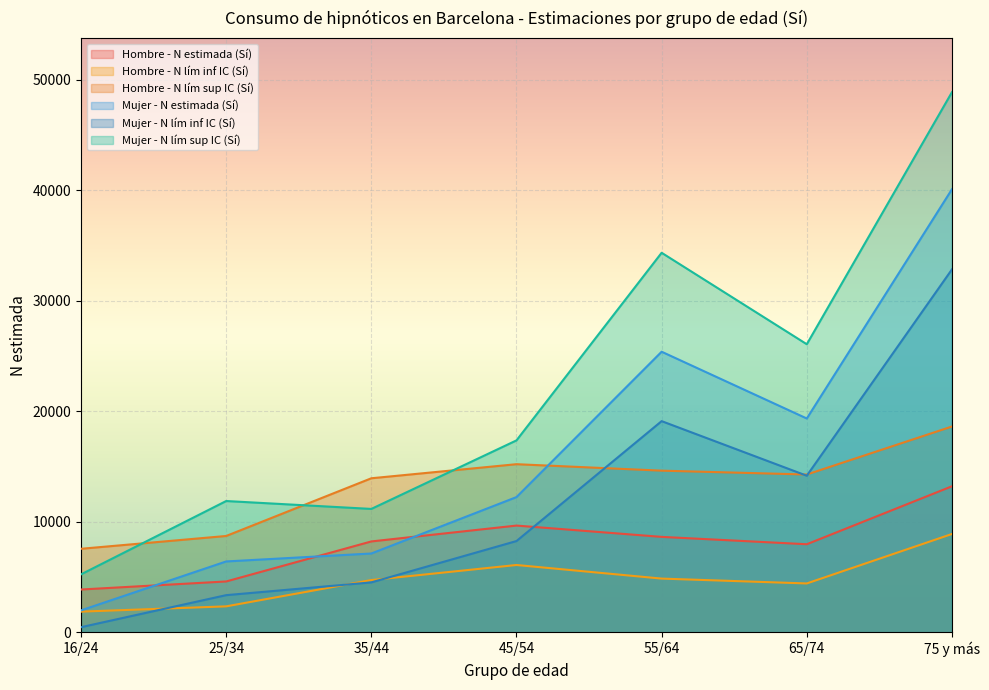

What is the approximate value of Mujer - N estimada (Sí) at 65/74?

19345